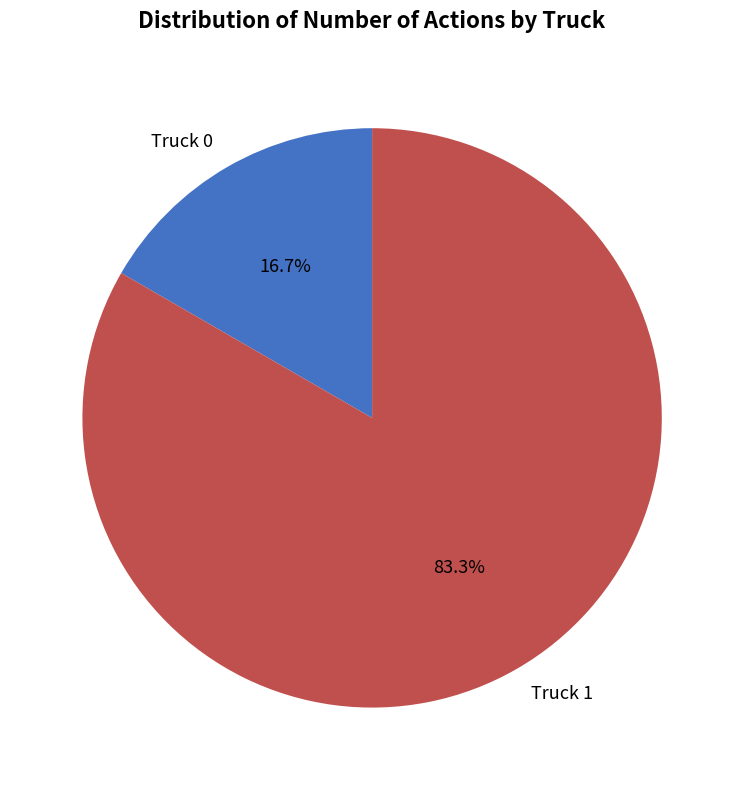

To the nearest percent, what percentage of the pie is Truck 1?

83%